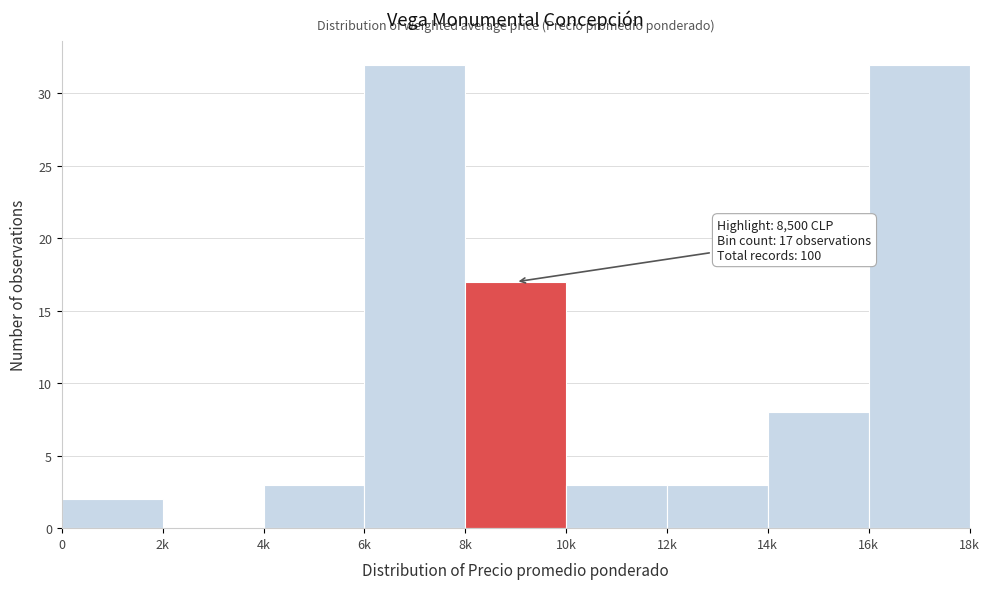

Reading right to left, extract all data points from this chart.

16k=32	14k=8	12k=3	10k=3	8k=17	6k=32	4k=3	2k=0	0=2